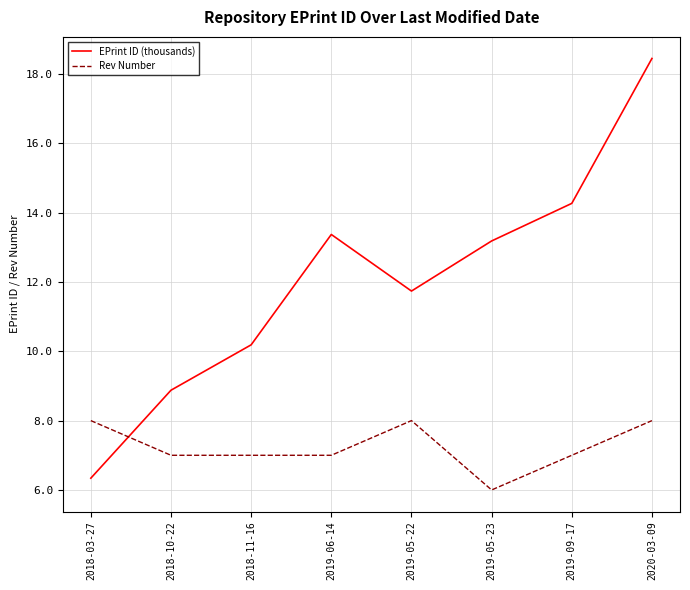

Rank the series at 2019-05-23 from highest to lowest value.

EPrint ID (thousands), Rev Number